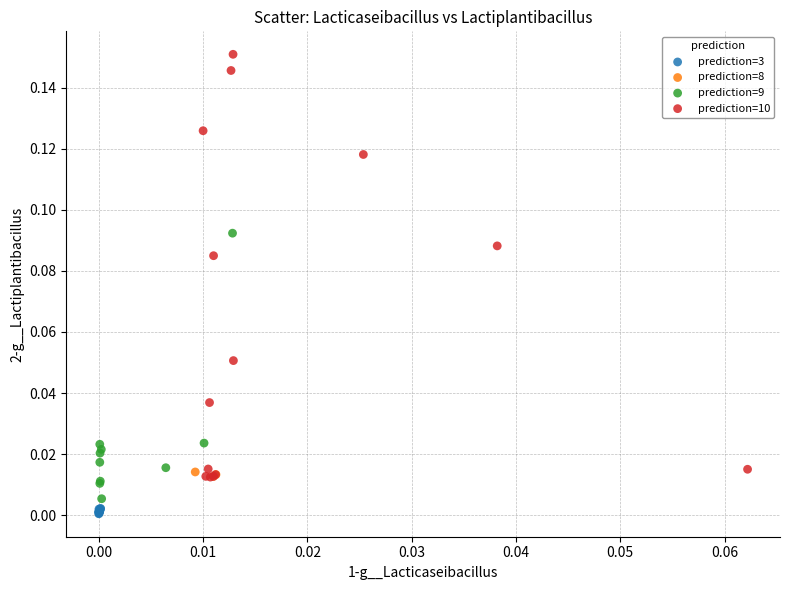

What are all the series names shown in the legend?

prediction=3, prediction=8, prediction=9, prediction=10